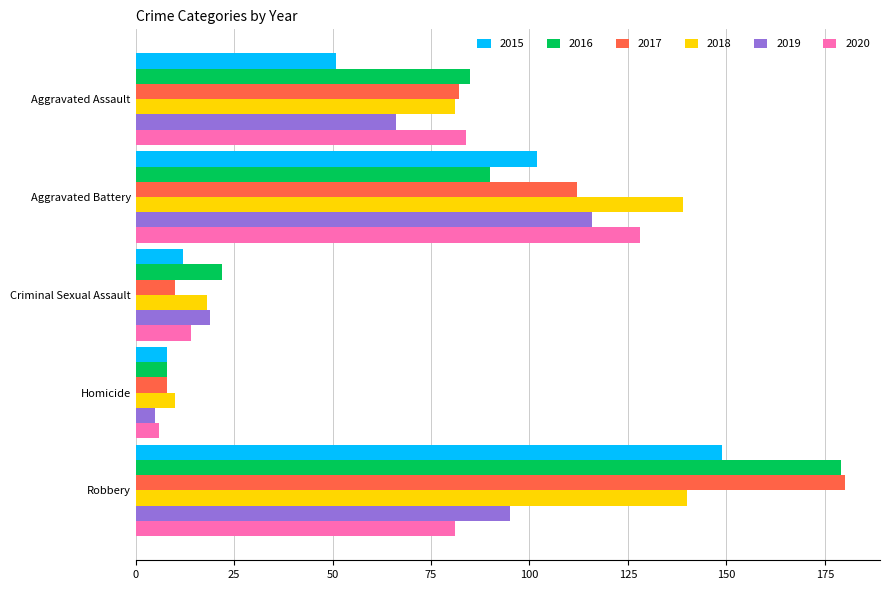

What is the maximum value shown in the chart?

180